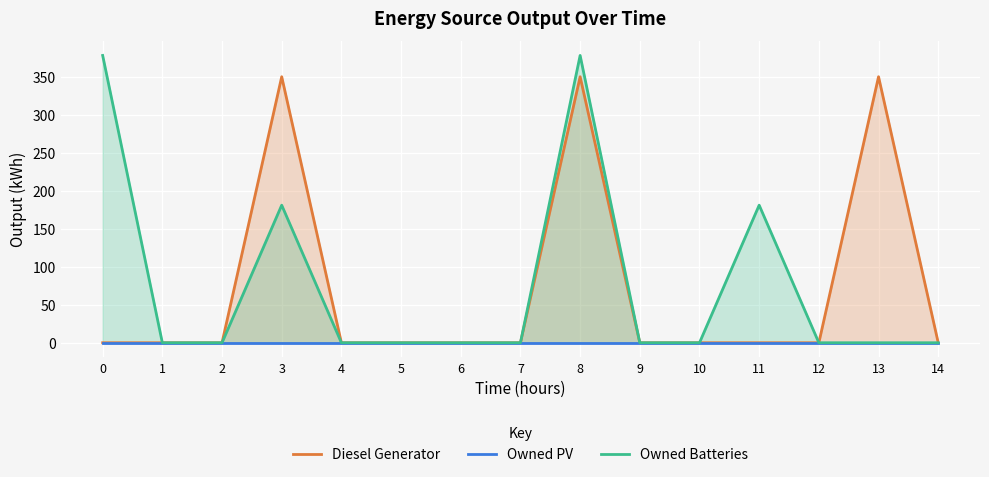

In Owned Batteries, how many points are higher than both neighbors (excluding endpoints)?

3